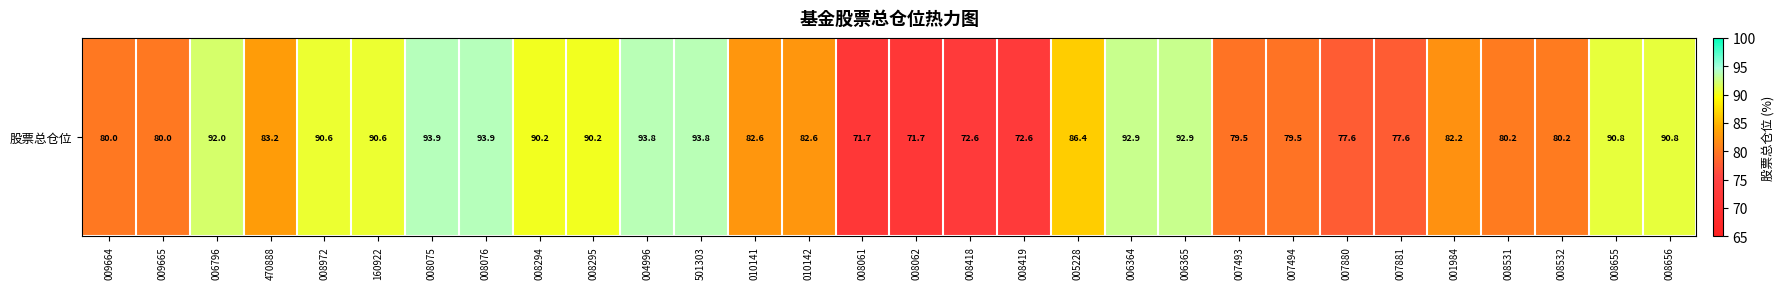

At which category does the chart reach its peak across all series?

008075